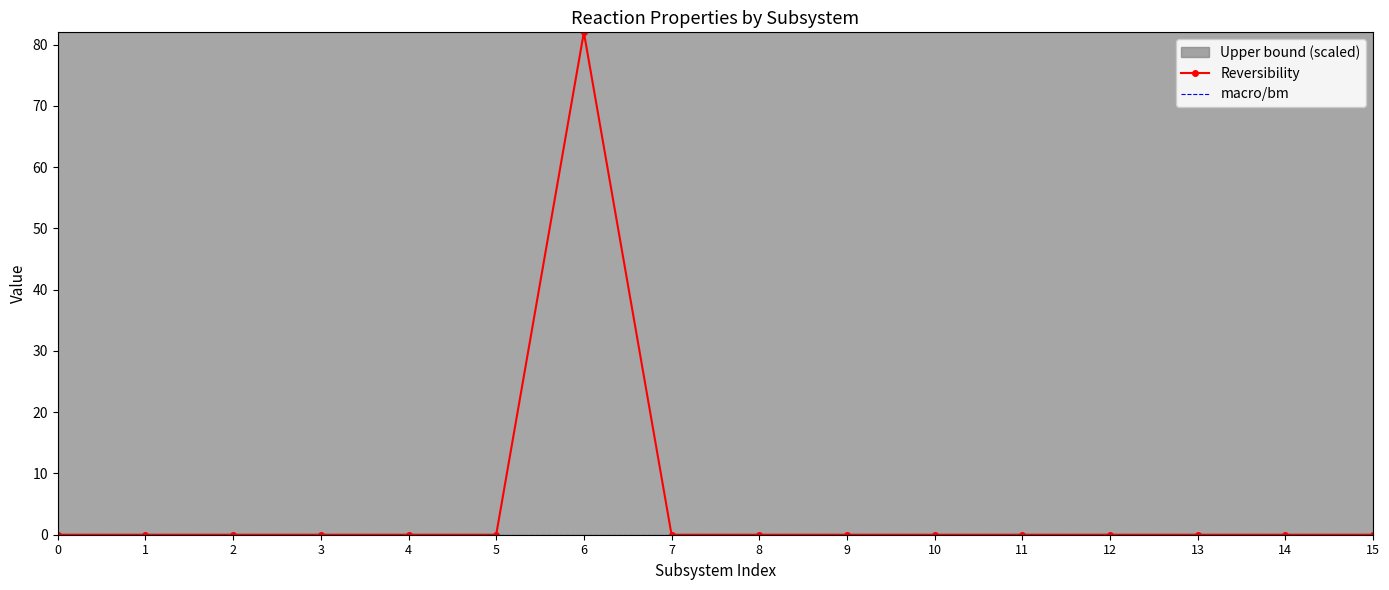

How many lines are shown in the chart?

2